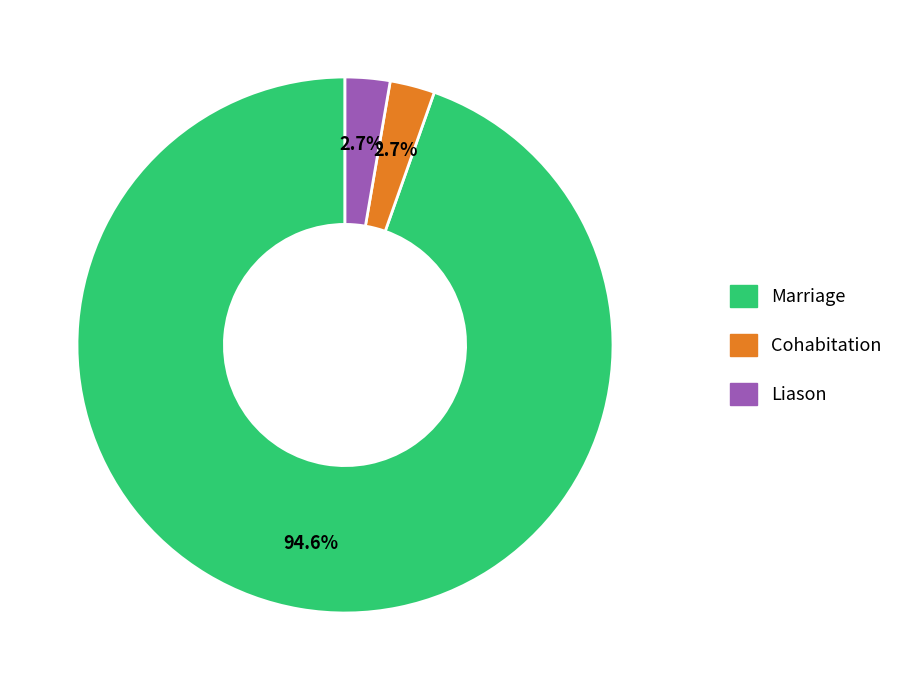

Is the sum of Cohabitation and Liason greater than half?

No